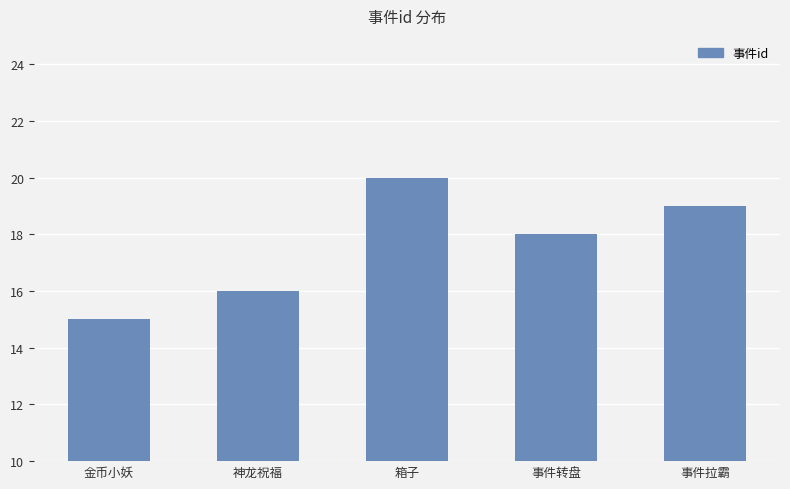

Reading right to left, list all the values displayed in this chart.

事件拉霸=19	事件转盘=18	箱子=20	神龙祝福=16	金币小妖=15